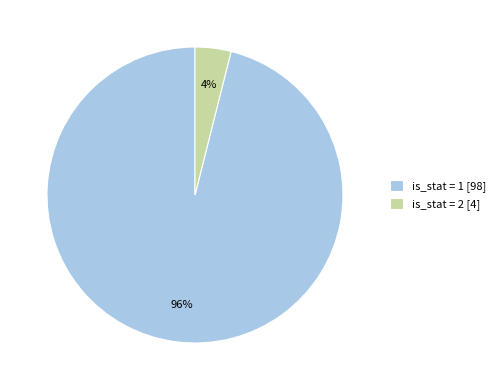

Do is_stat = 2 [4] and is_stat = 1 [98] together represent more than half of the pie?

Yes